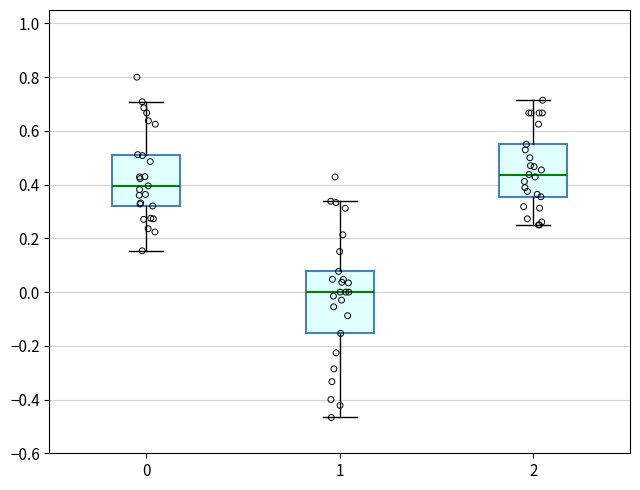

Where is the lower edge of the box at x = 1 on the y-axis? The values are not printed on the chart, so give them approximately, as read against the axis.

-0.16